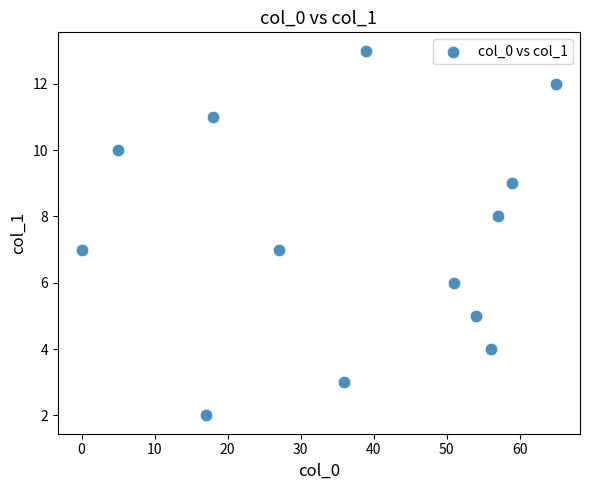

What is the range of Y values (max minus min)?

11.0